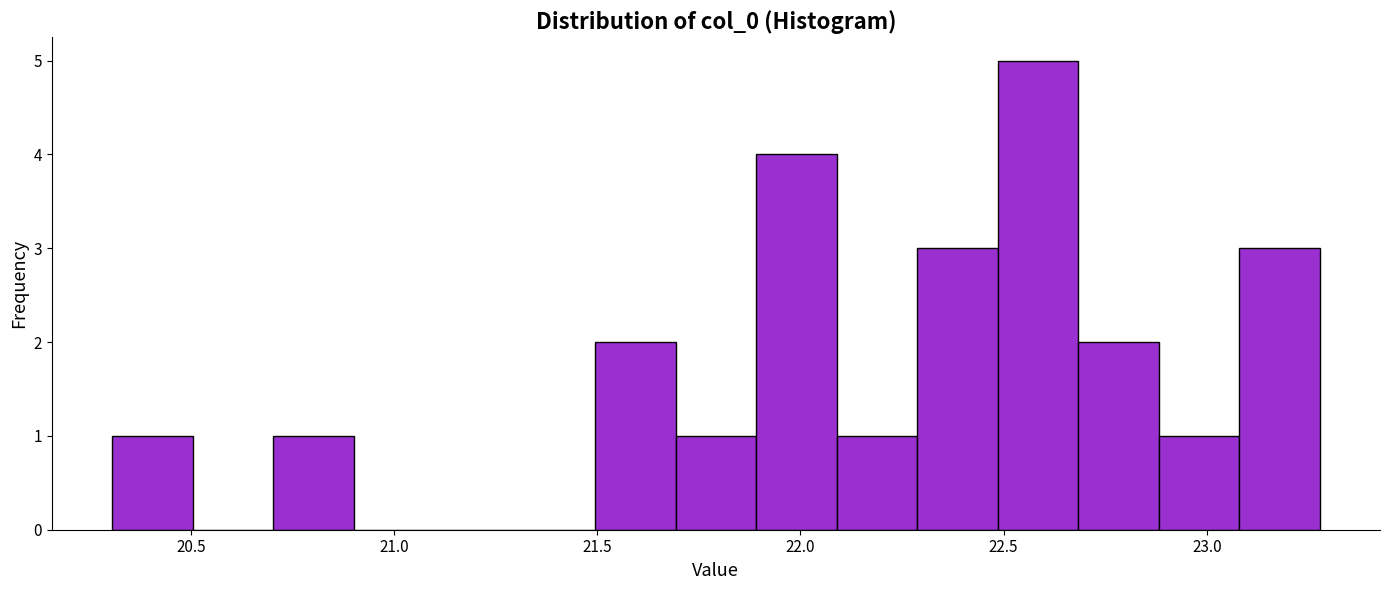

Around what value on the x-axis is the tallest bar? Give the approximate position of its centre, as read against the axis.

22.60